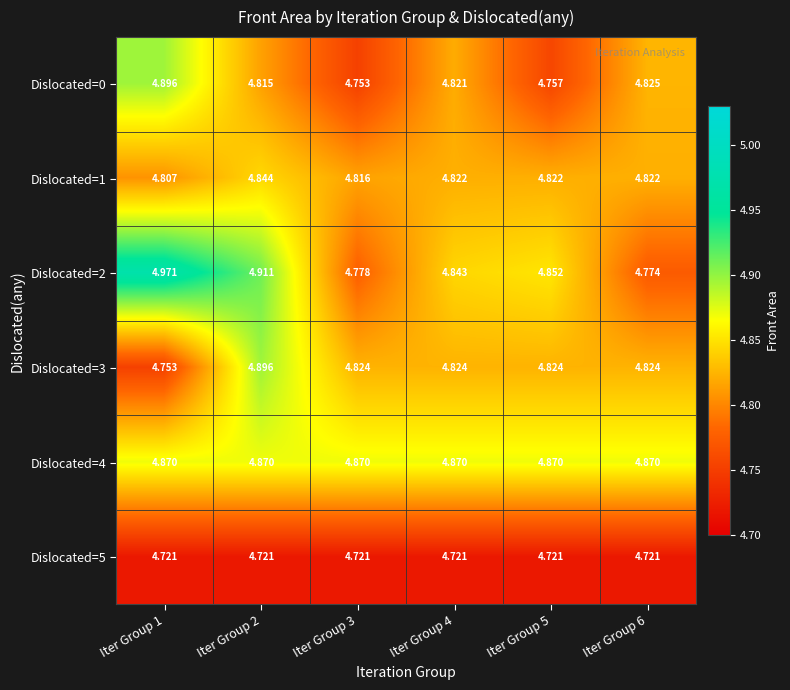

Is the value of Dislocated=3 at Iter Group 2 greater than the value of Dislocated=1 at Iter Group 6?

Yes